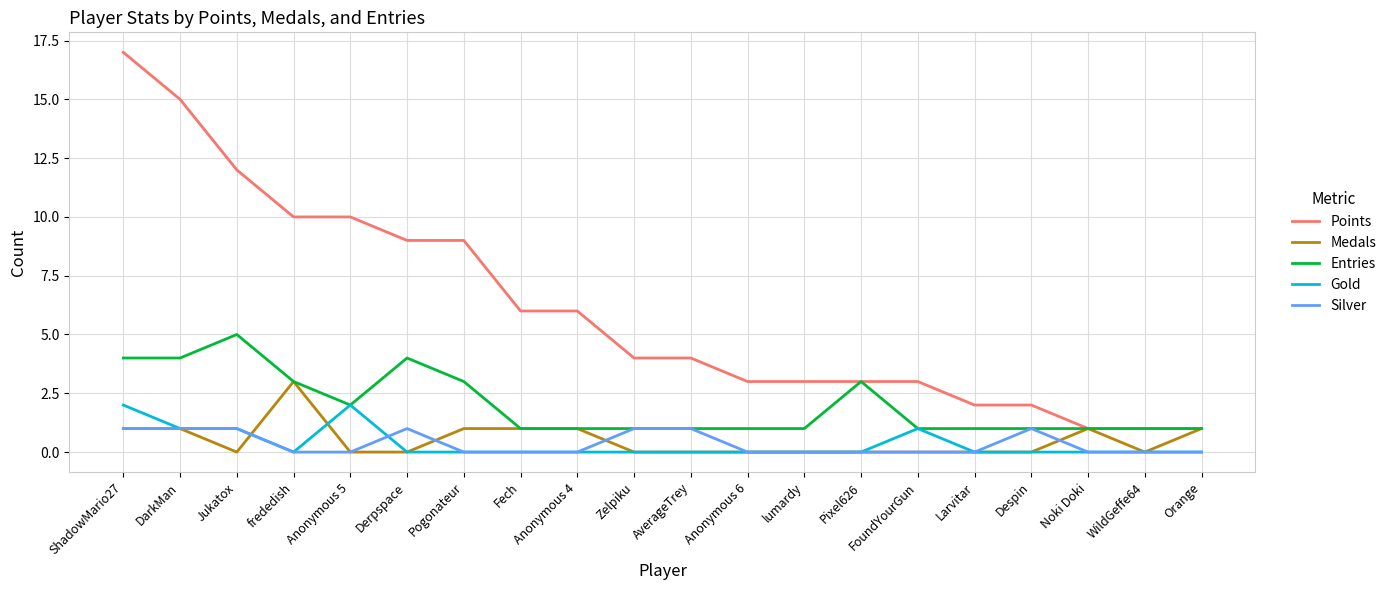

How many distinct data groups are displayed?

5